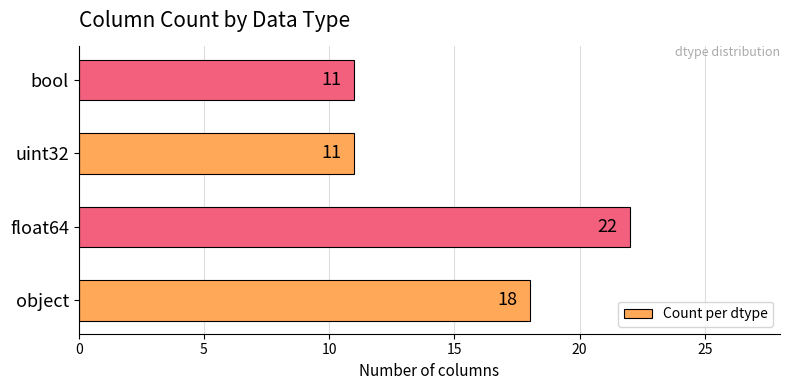

What is the difference between the maximum and minimum values?

11